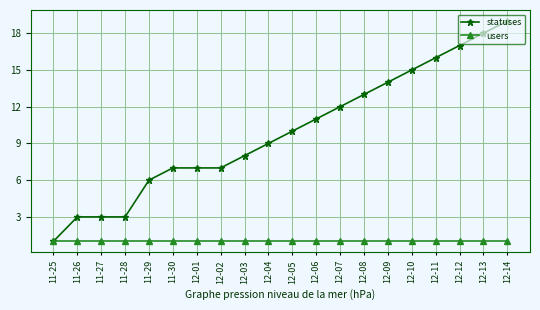

At which category is the sum across all series the highest?

12-14